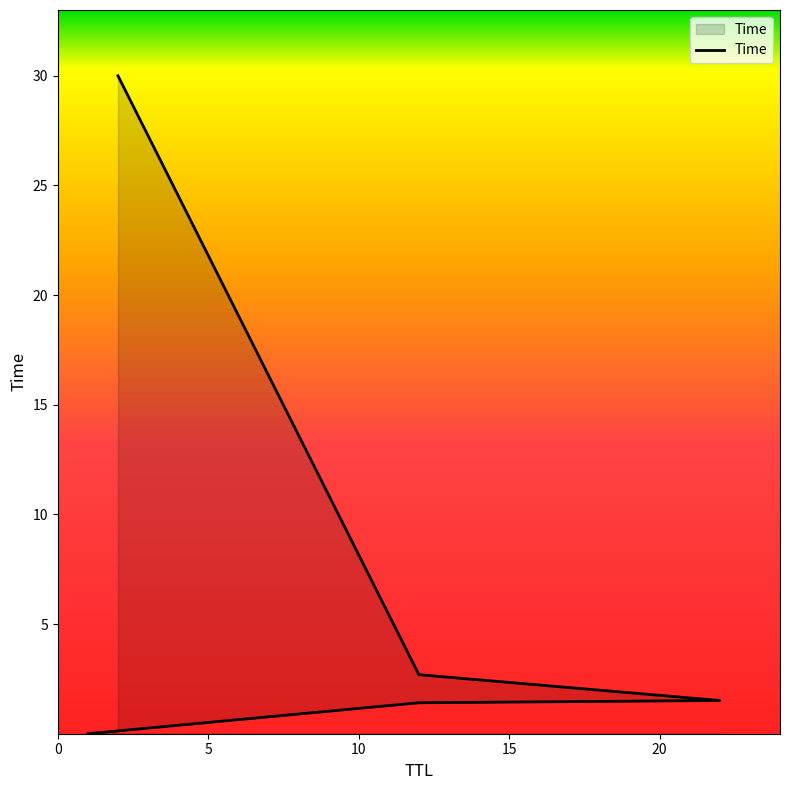

The chart shows a value of 45.9 at 20. True or false?

False